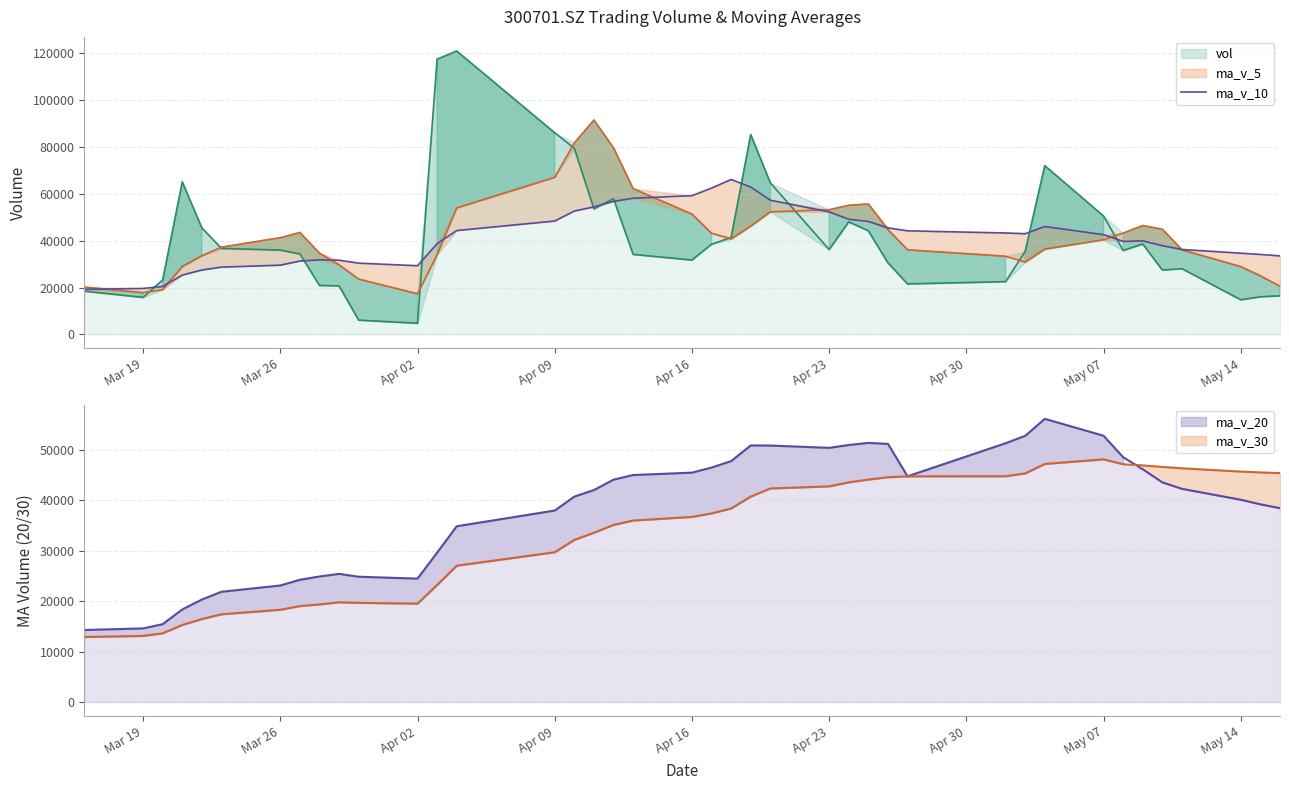

What is the difference between the maximum and minimum values?

46900.7